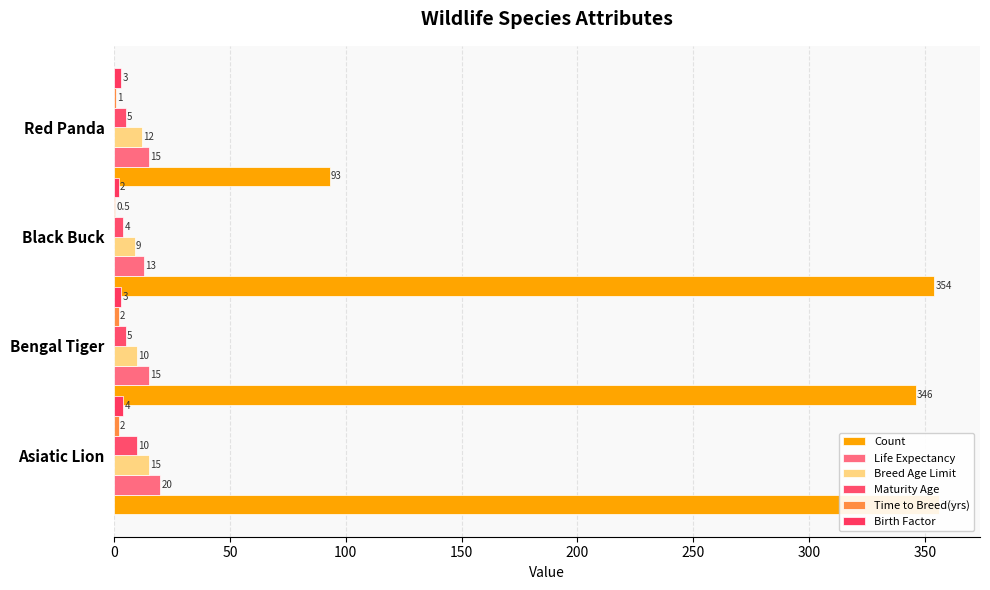

The value of Count at Asiatic Lion is 356.0. True or false?

True